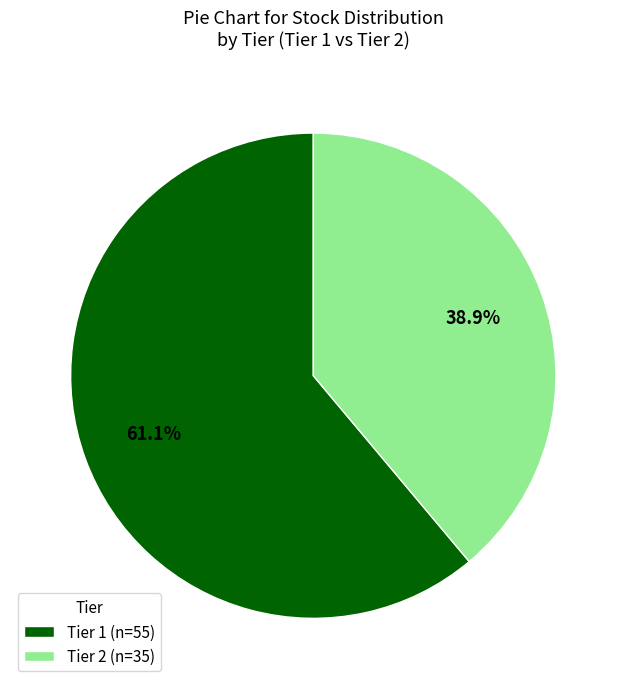

True or false: Tier 1 accounts for 61% of the total.

True